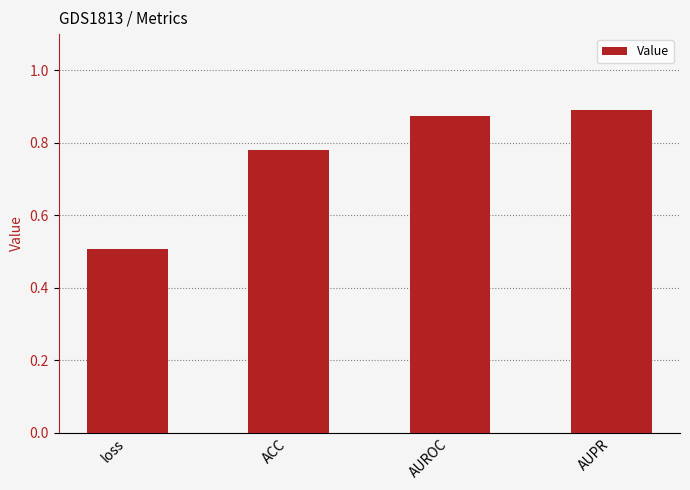

What is the difference between the maximum and minimum values?

0.4